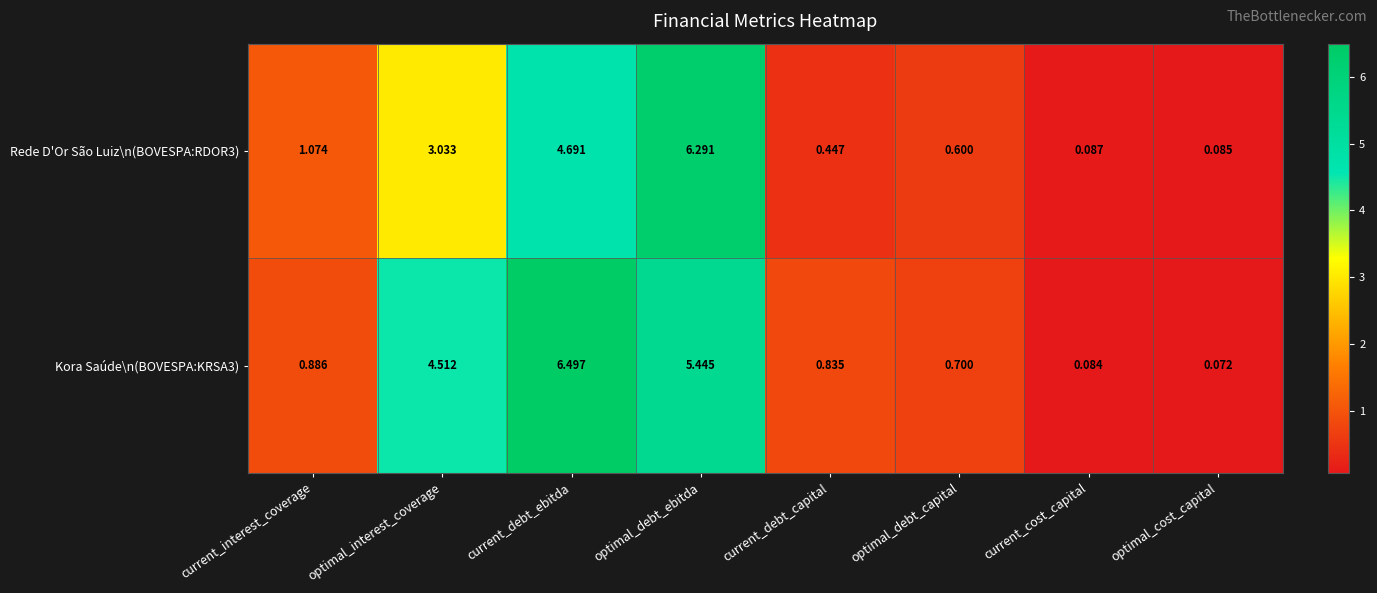

At which label does Rede D'Or São Luiz\n(BOVESPA:RDOR3) reach its minimum?

optimal_cost_capital